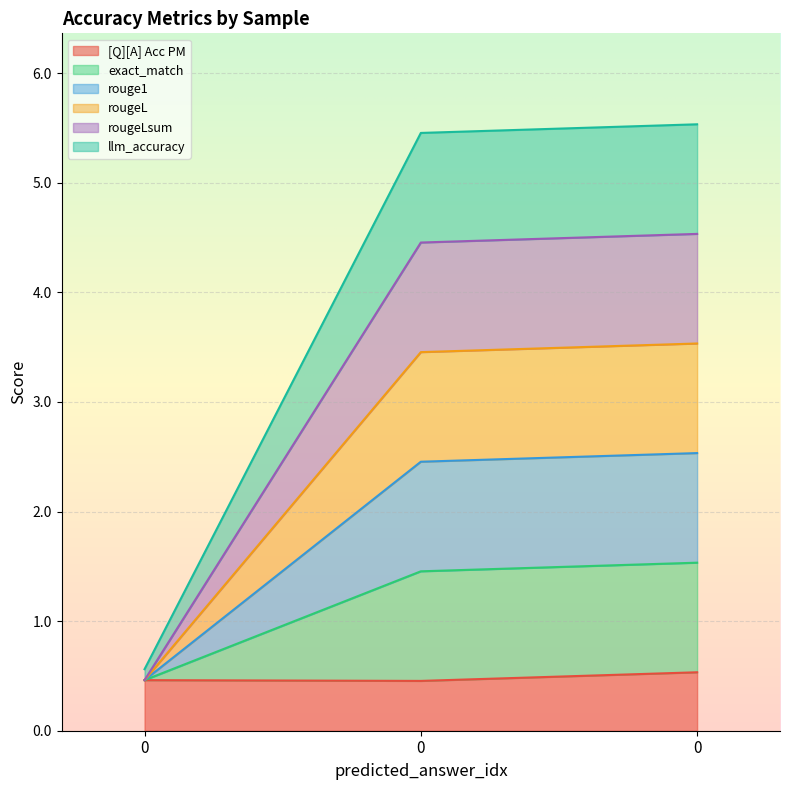

How many lines are shown in the chart?

6